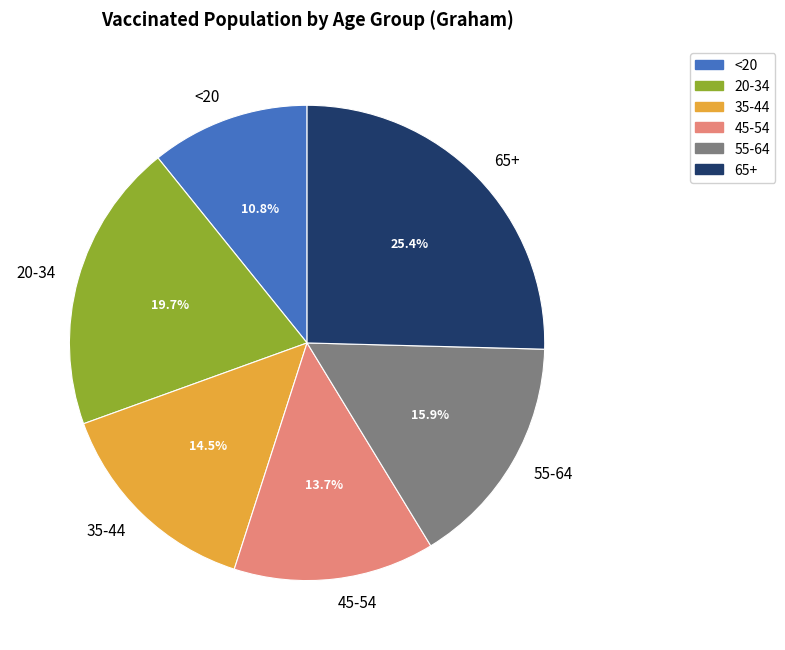

What is the ratio of the value at 65+ to the value at 55-64?

1.6